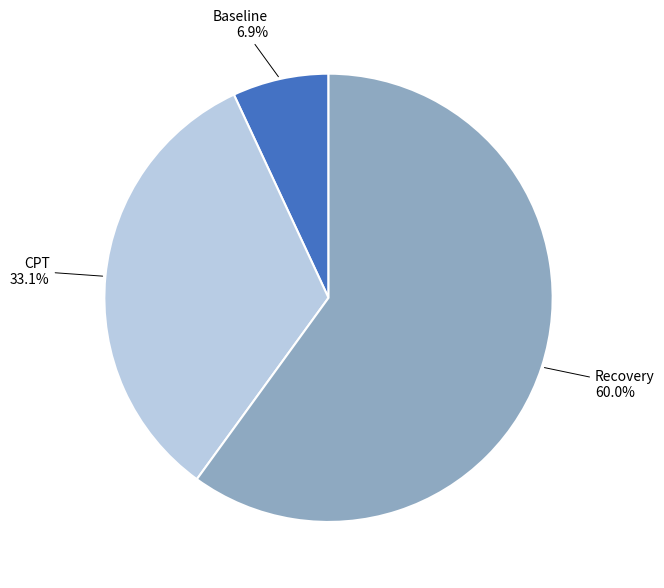

To the nearest percent, what percentage of the pie is Recovery?

60%